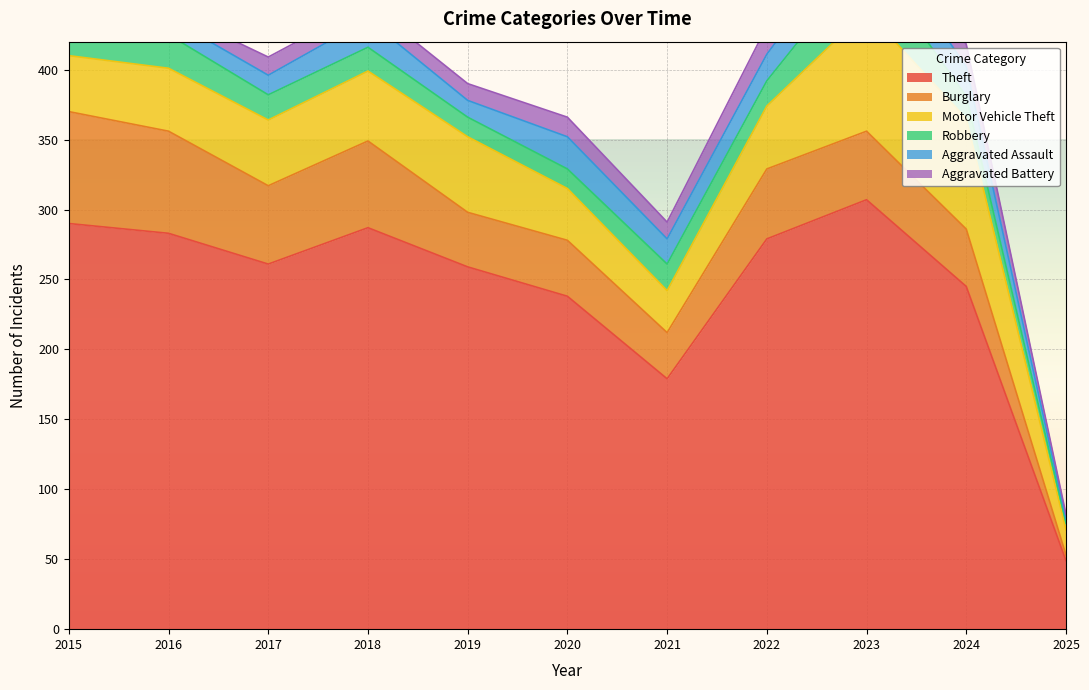

Is it true that Aggravated Battery equals 18 at 2021?

False